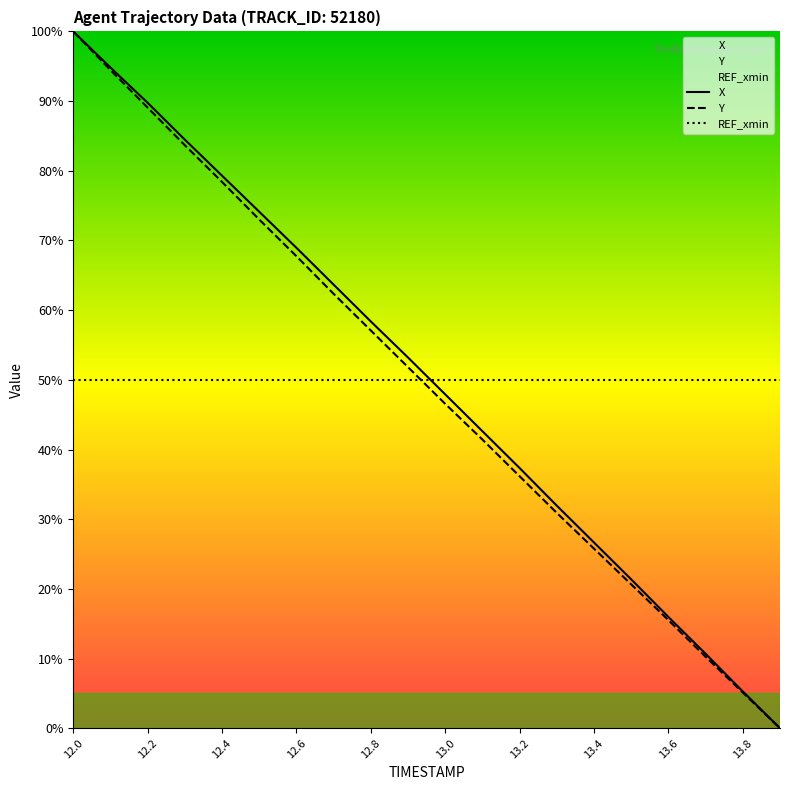

List the series in order of their overall mean, highest first.

X, REF_xmin, Y